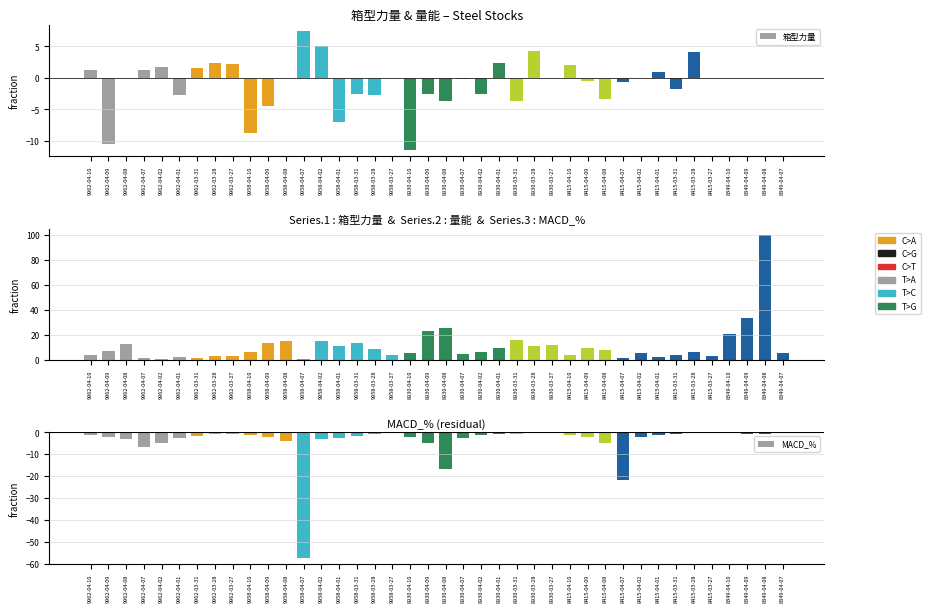

Where does the MACD_% series first go above -1?

9962-03-28